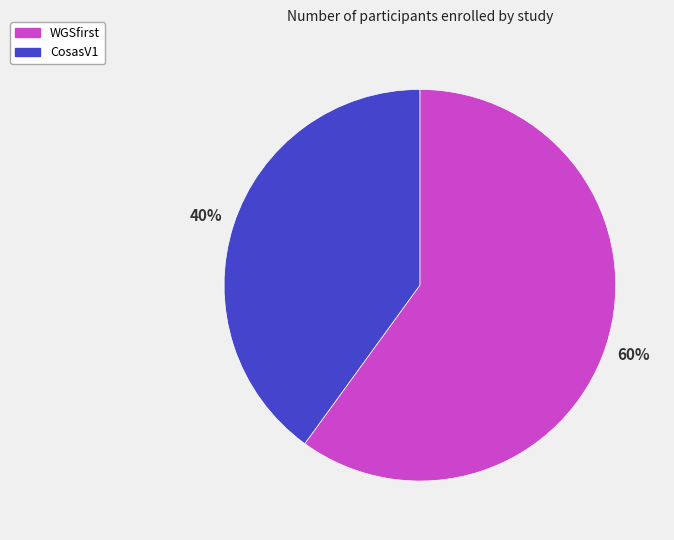

Which has a higher value, WGSfirst or CosasV1?

WGSfirst